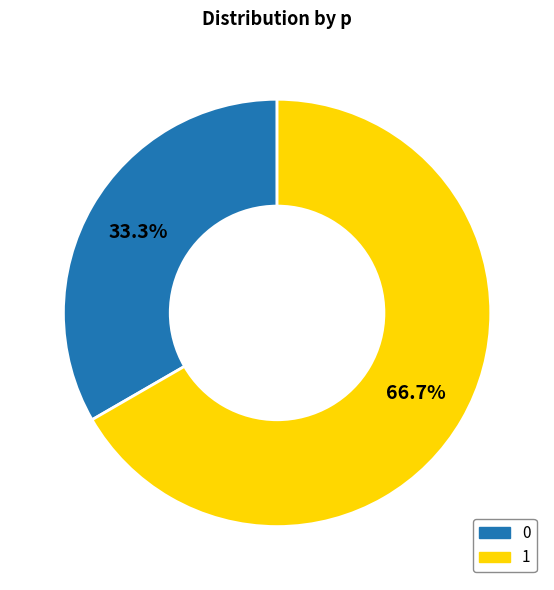

Approximately how many times larger is the value at 1 compared to 0?

2.0